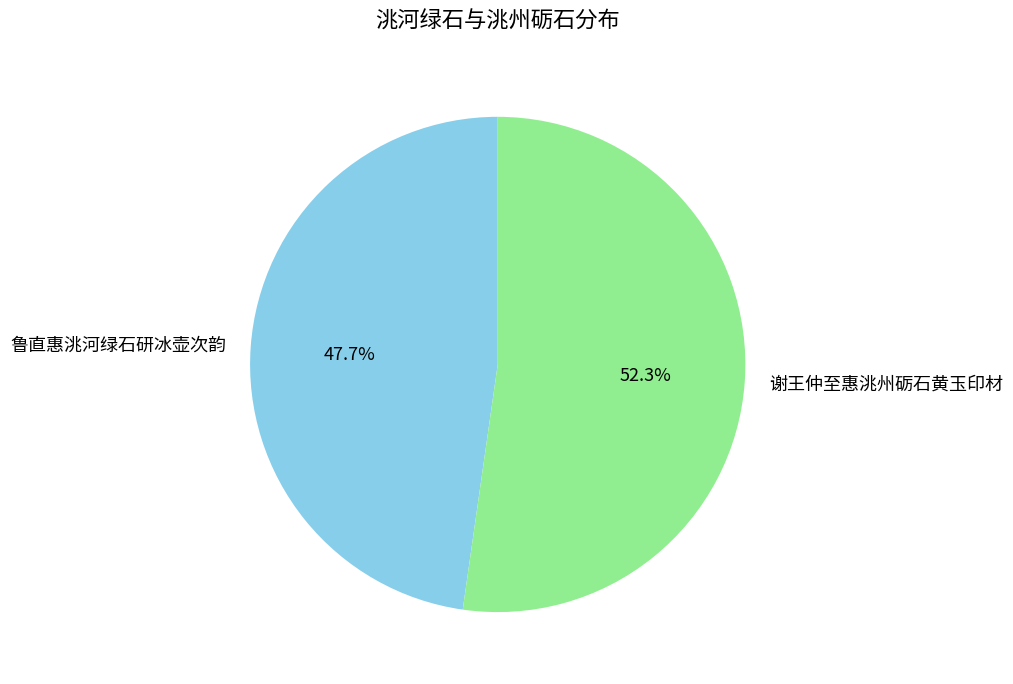

Does 谢王仲至惠洮州砺石黄玉印材 account for over 50% of the chart?

Yes